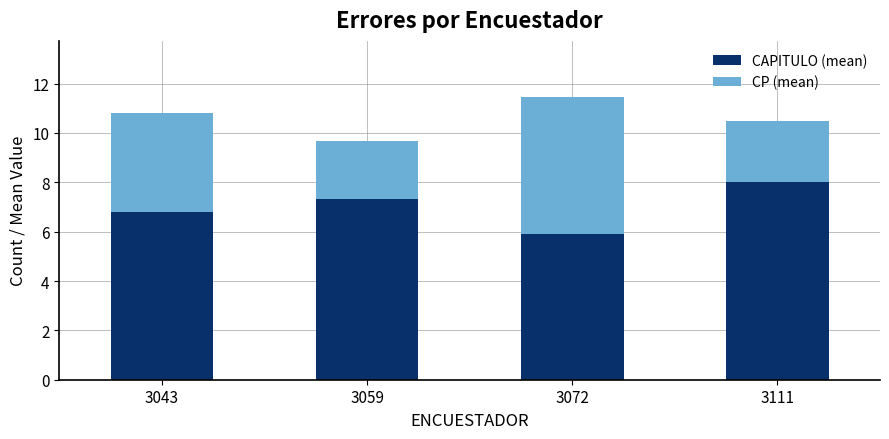

What is the approximate value of CAPITULO (mean) at 3111?

8.0